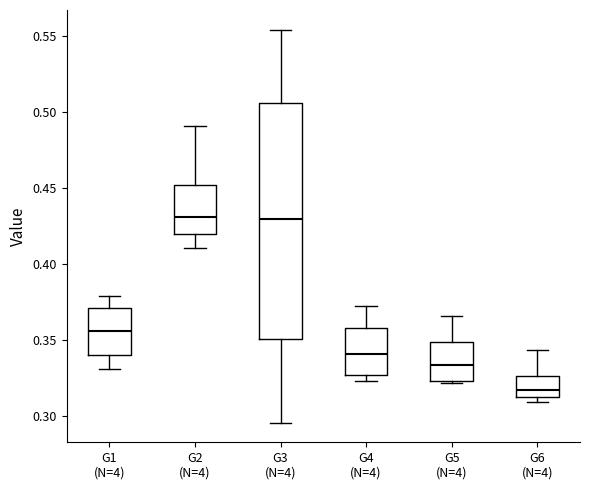

Reading left to right, read every box against the y-axis: the position of its median line, the range the box covers, and the ends of its whiskers. The values are not printed on the chart, so give them approximately, as read against the axis.

G1 (N=4): median 0.355, box 0.340 to 0.370, whiskers 0.330 to 0.380
G2 (N=4): median 0.430, box 0.420 to 0.450, whiskers 0.410 to 0.490
G3 (N=4): median 0.430, box 0.350 to 0.505, whiskers 0.295 to 0.555
G4 (N=4): median 0.340, box 0.325 to 0.360, whiskers 0.325 (just below the box's lower edge) to 0.370
G5 (N=4): median 0.335, box 0.325 to 0.350, whiskers 0.320 to 0.365
G6 (N=4): median 0.315 (just above the box's lower edge), box 0.315 to 0.325, whiskers 0.310 to 0.345